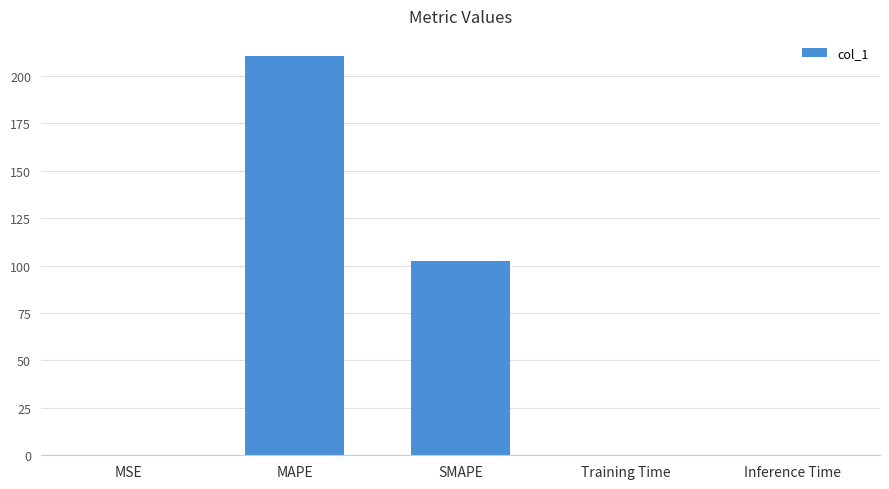

Which label corresponds to the largest value in the chart?

MAPE